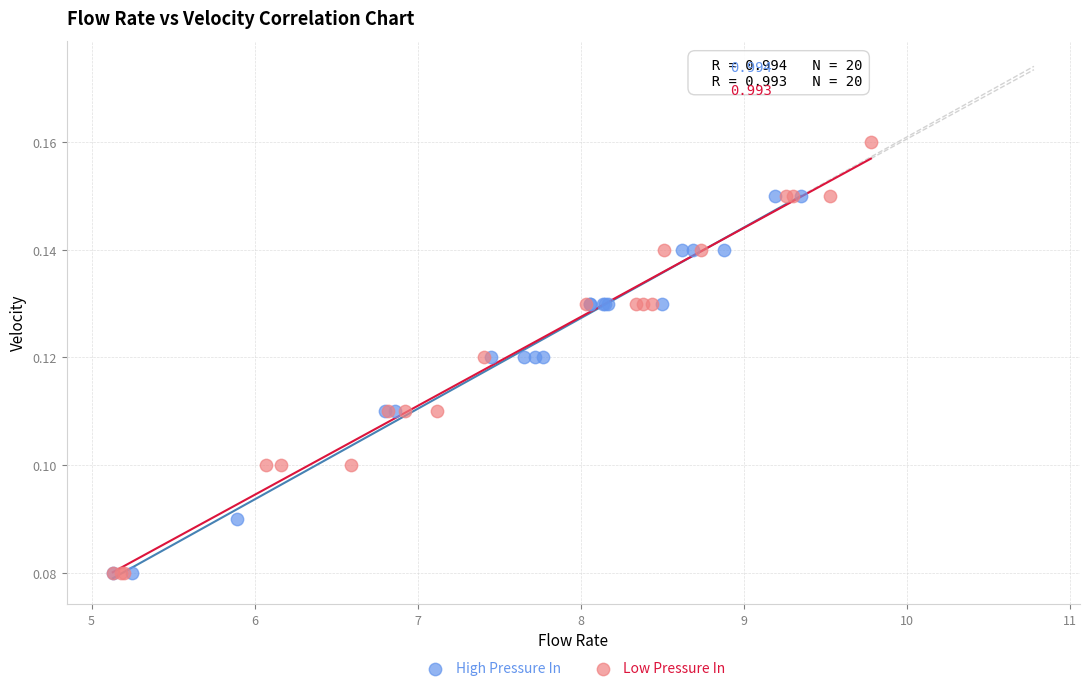

Which series reaches the maximum Y coordinate?

Low Pressure In